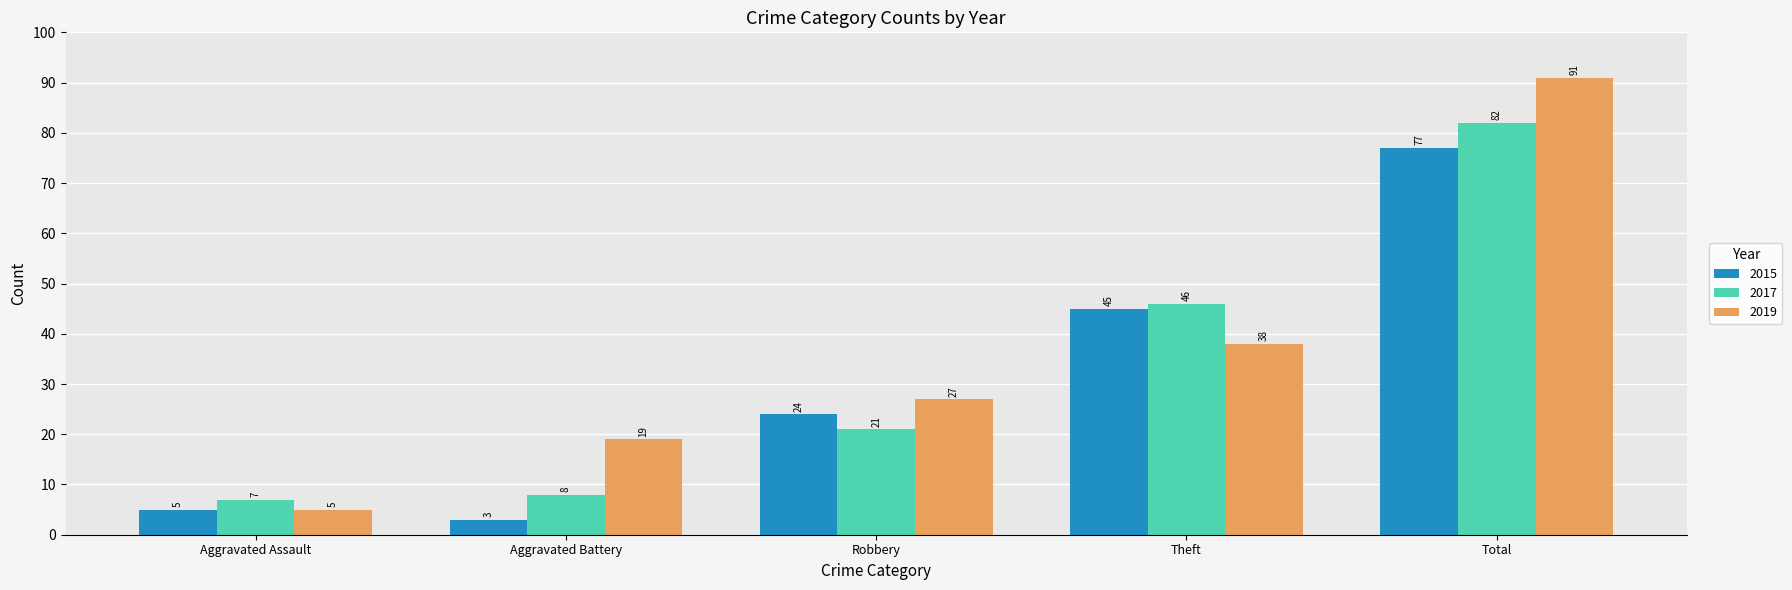

Reading left to right, what are all the values shown in this chart?

2015: 5	3	24	45	77
2017: 7	8	21	46	82
2019: 5	19	27	38	91